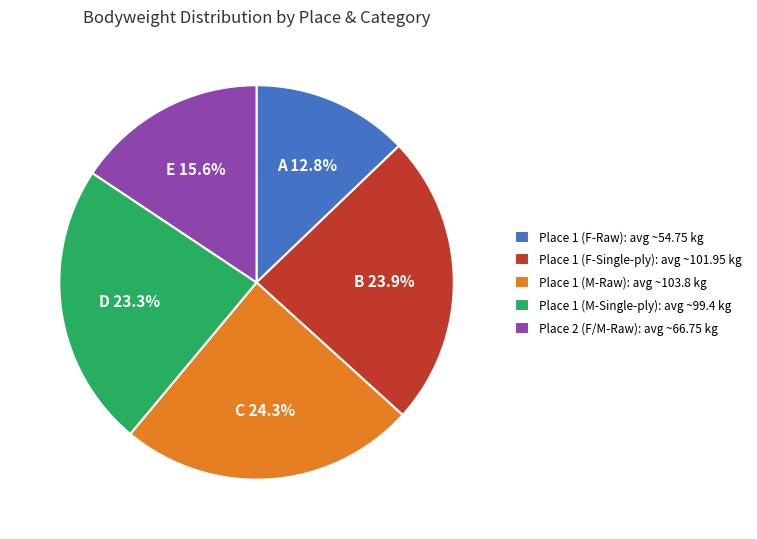

Does Place 1 (M-Raw) account for over 50% of the chart?

No